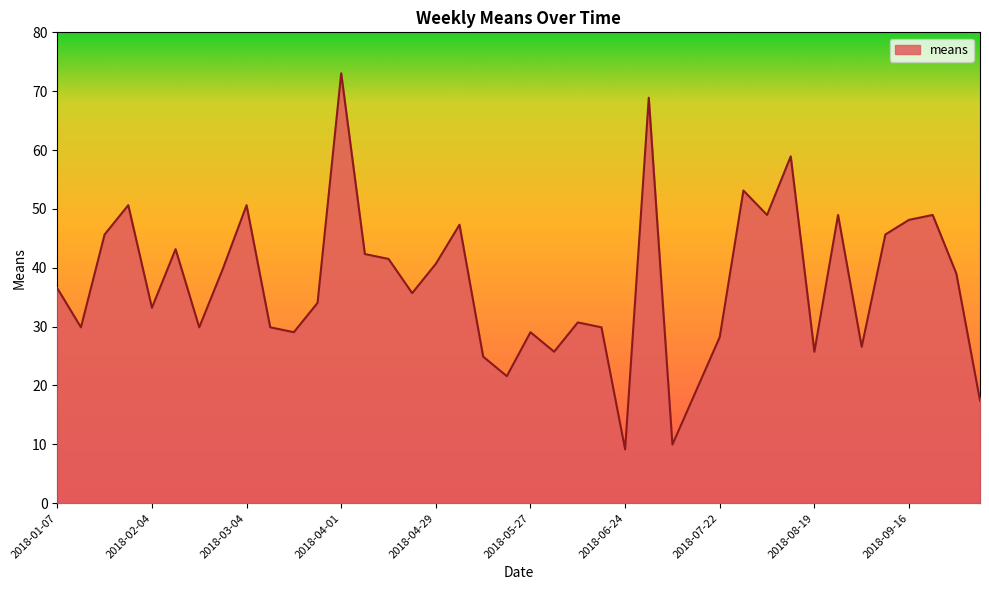

What is the difference between the maximum and minimum values?

63.9